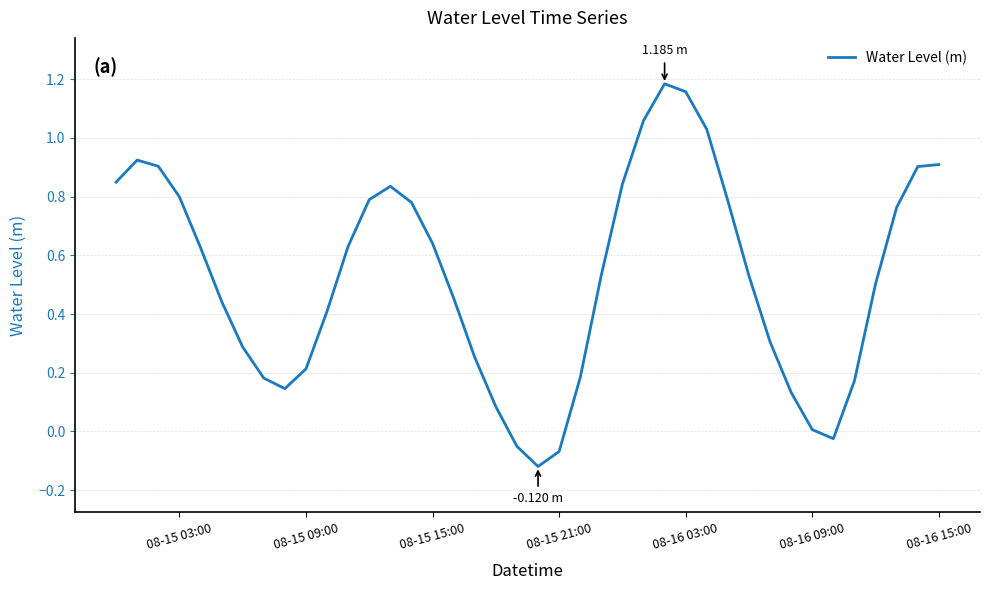

Count the number of categories in the chart.

40